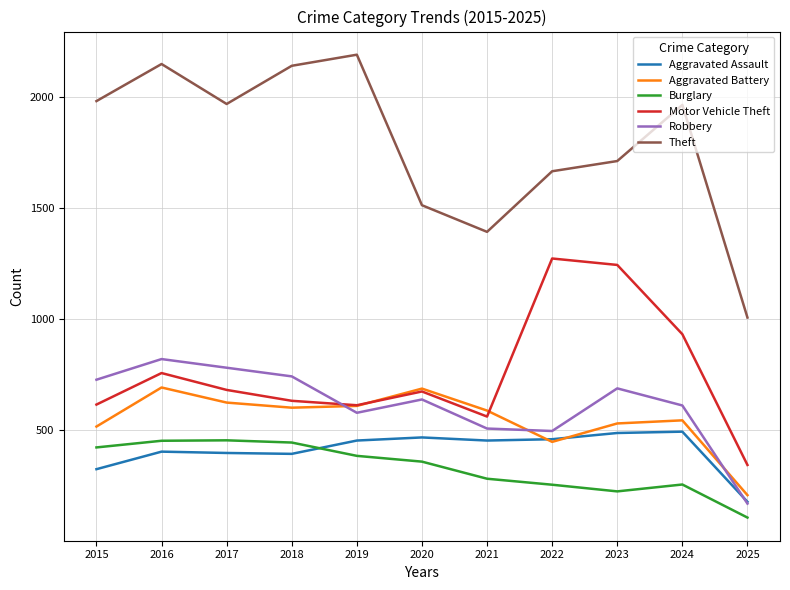

What is the sum of the Theft values at 2016 and 2025?

3154